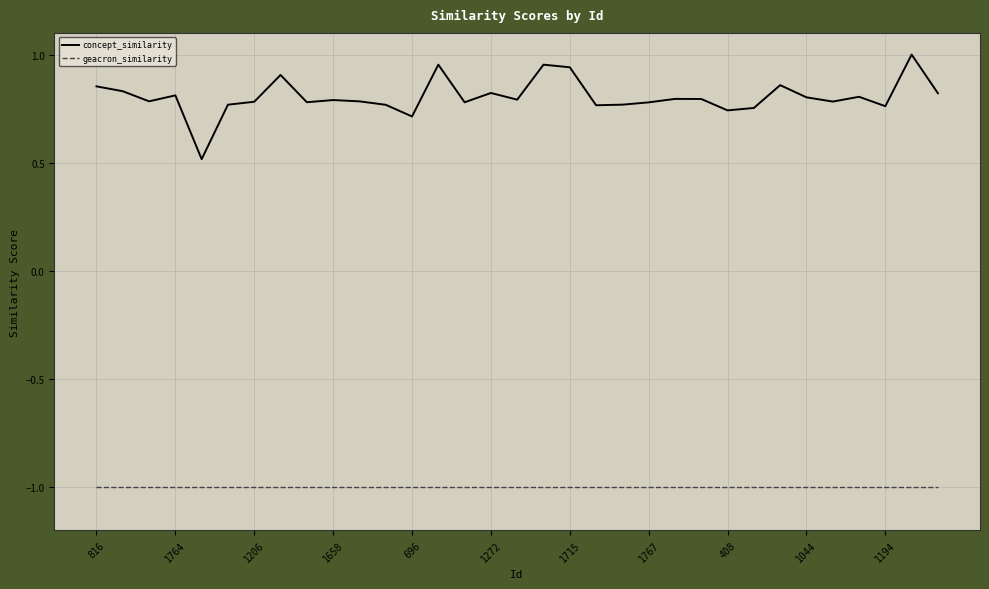

Which series has the largest range (max minus min)?

concept_similarity